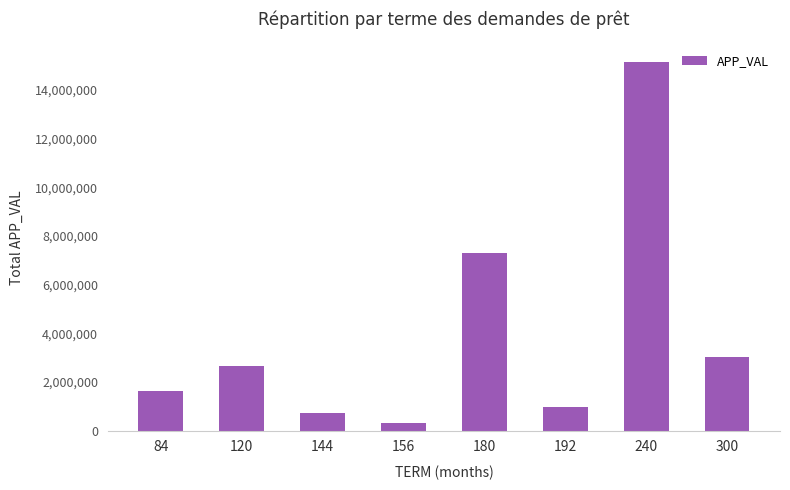

The value at 192 is 376035. True or false?

False